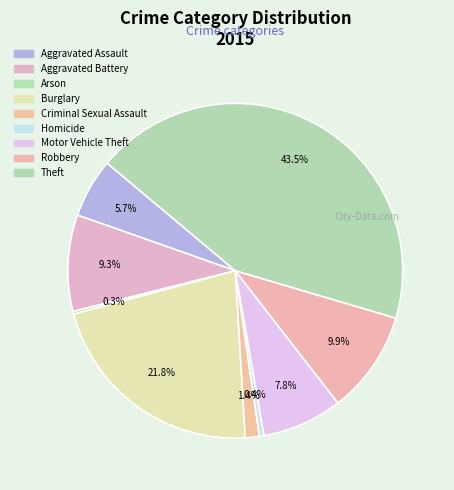

Which slice is the largest?

Theft